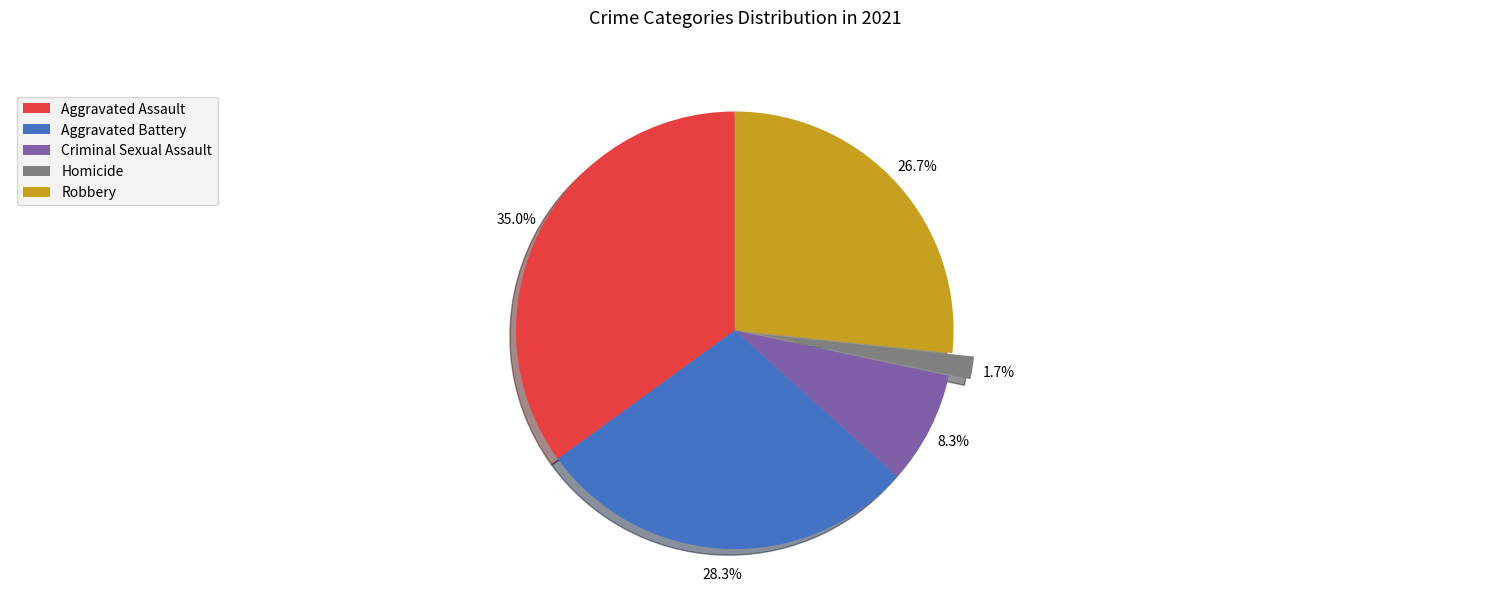

Count the number of slices in the pie.

5